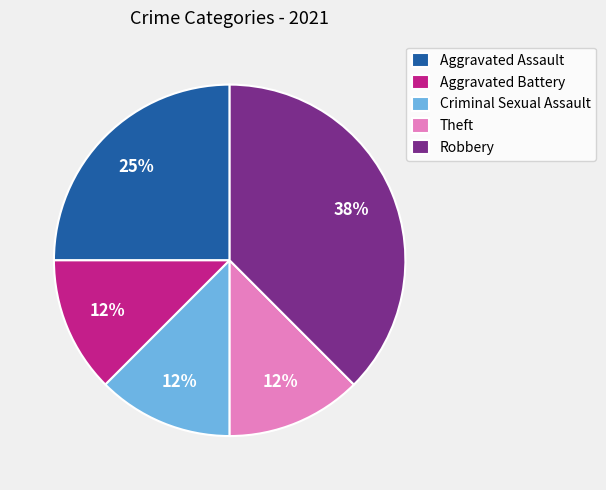

To the nearest percent, what is the average slice percentage?

20%